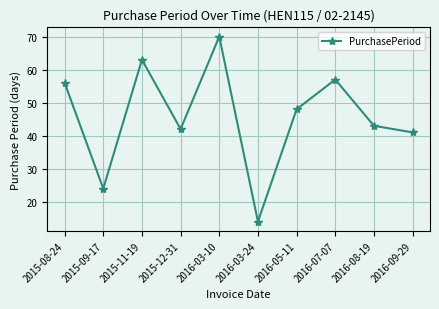

The value at 2016-09-29 is 41. True or false?

True